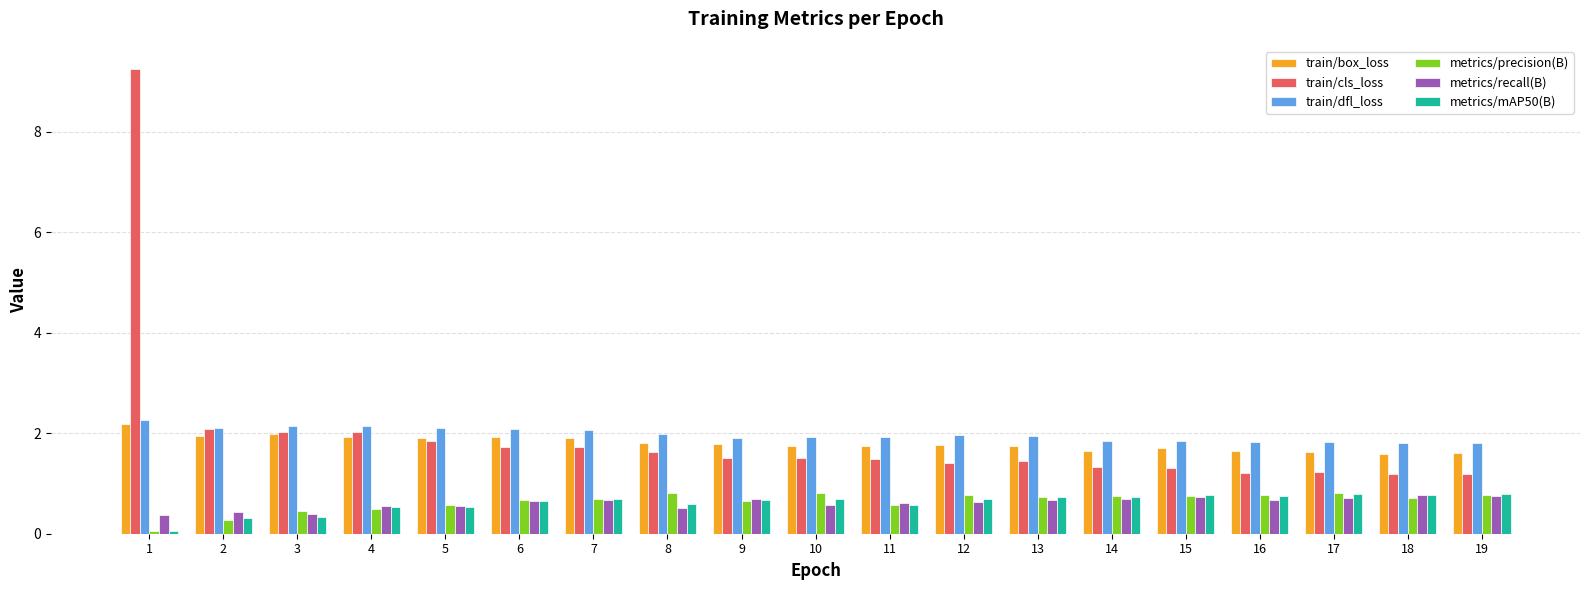

The metrics/mAP50(B) series shows 0.7 at 10. True or false?

True